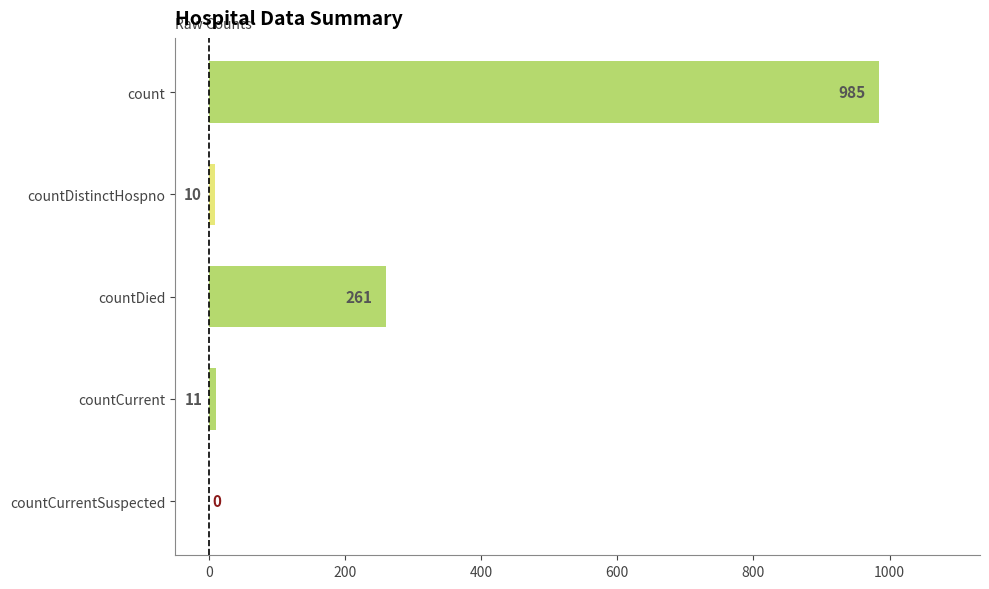

Is it true that the value at countCurrentSuspected is 0?

True